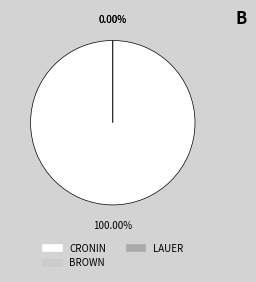

Which category has the biggest portion of the pie?

CRONIN